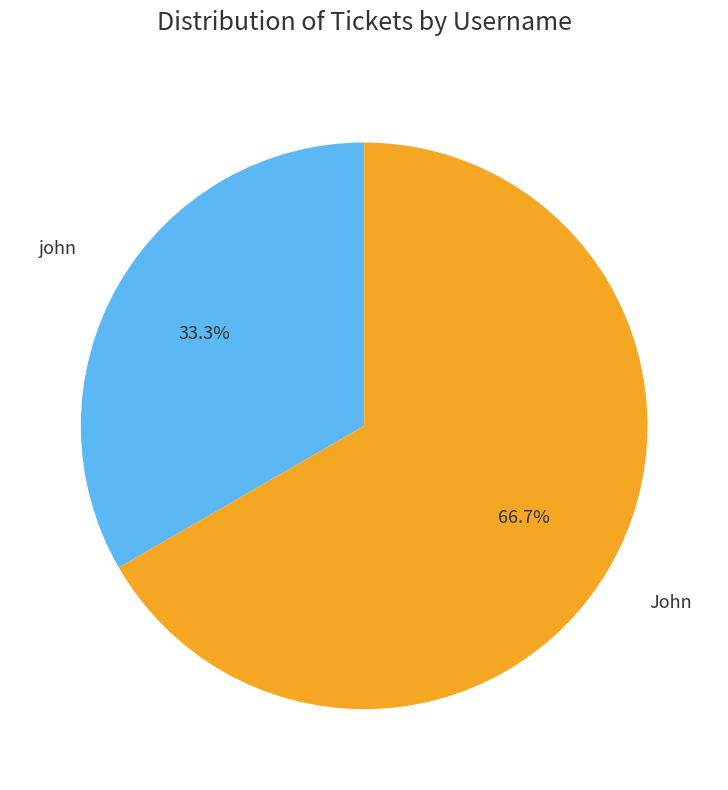

To the nearest percent, what percentage of the pie is John?

67%